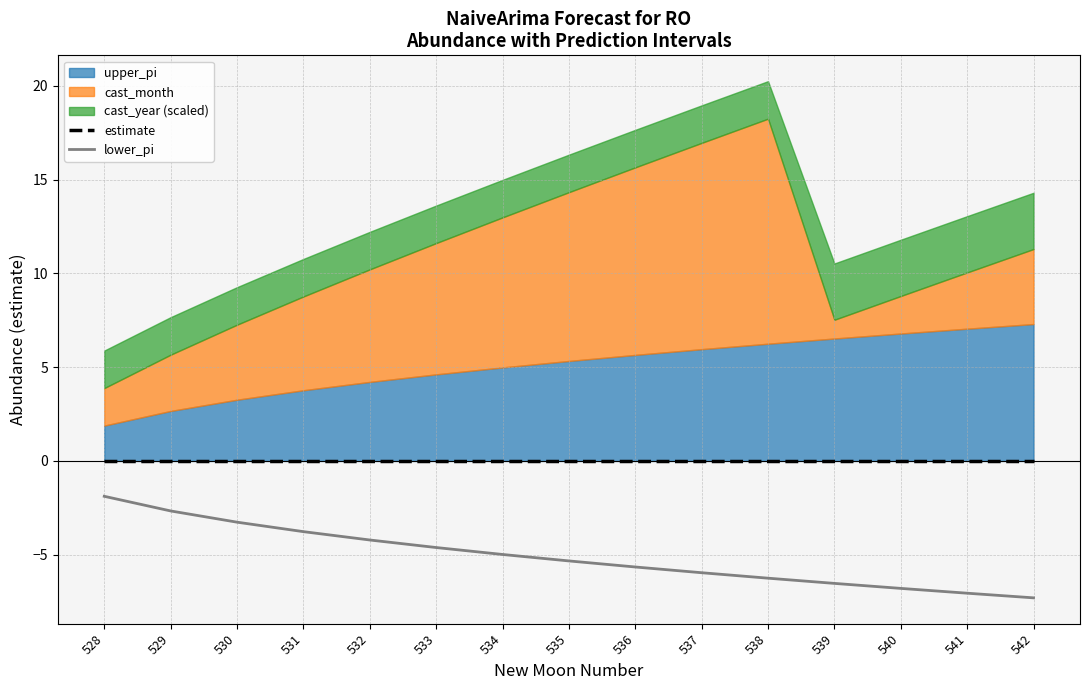

Which category has the highest value in the lower_pi series?

528